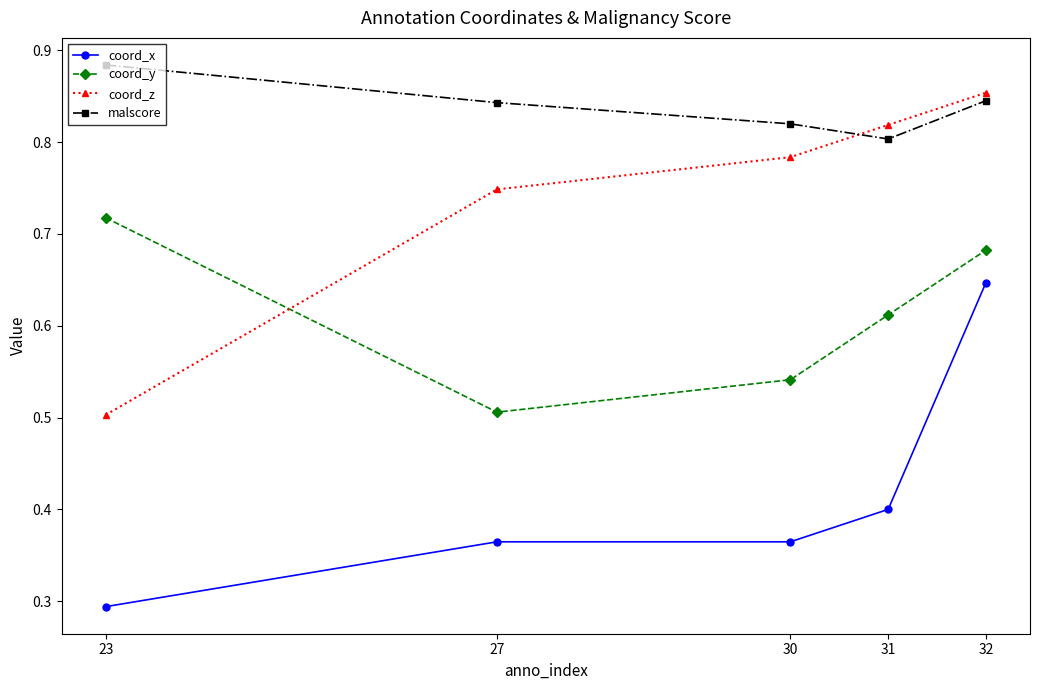

Is it true that coord_x equals 0.5 at 27?

False